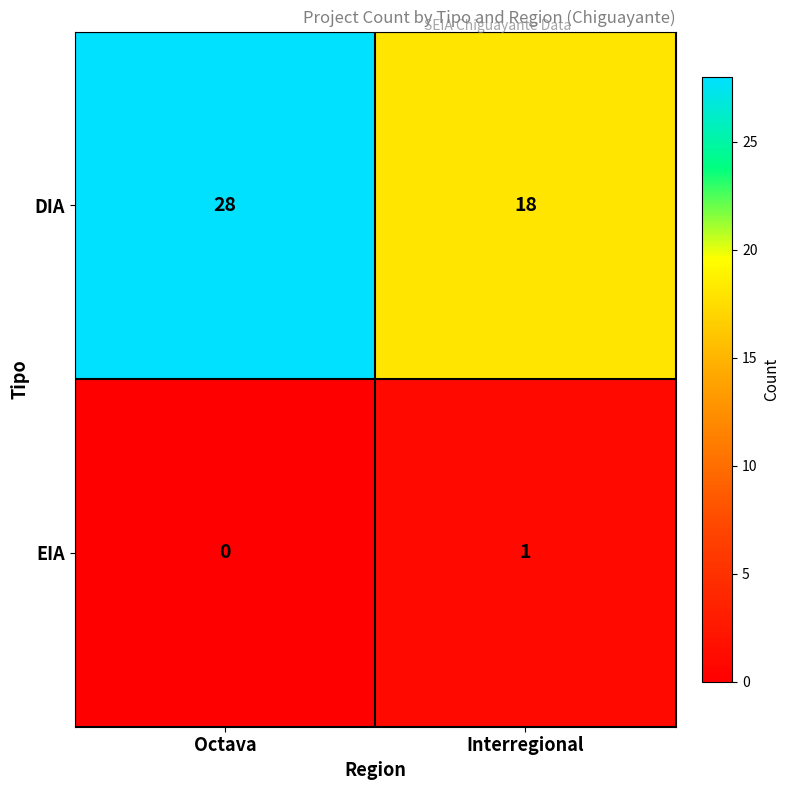

What is the sum of all DIA values?

46